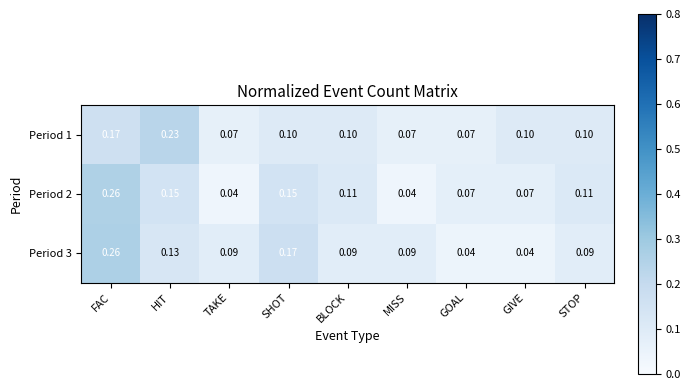

At which category is the sum across all series the highest?

FAC